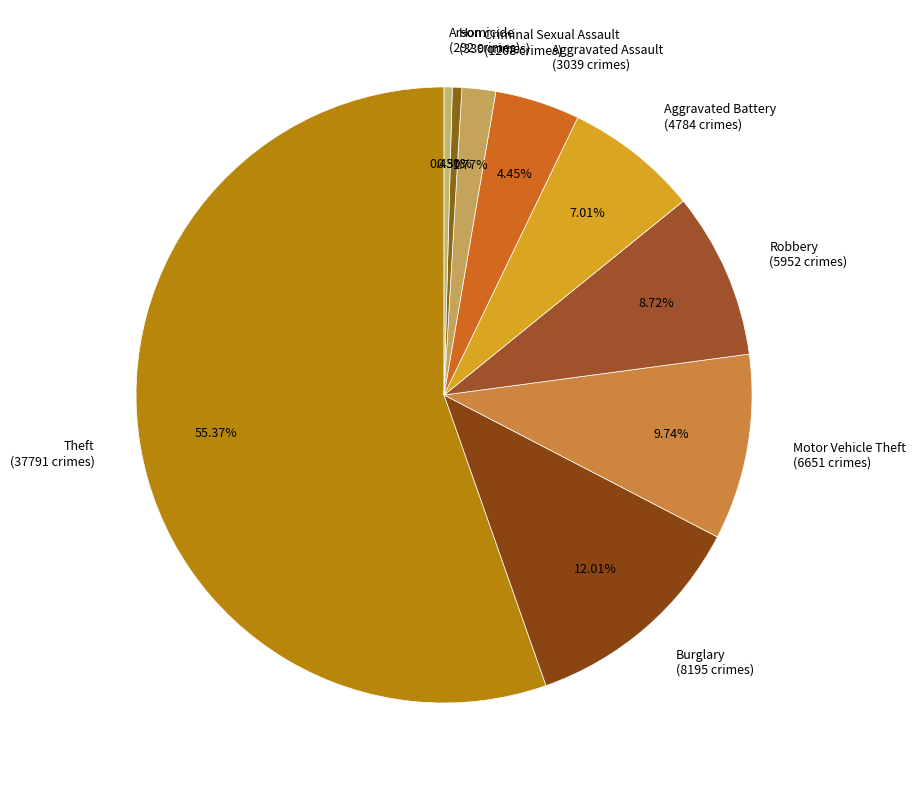

Combined, what portion of the pie is Arson and Burglary?

12.4%